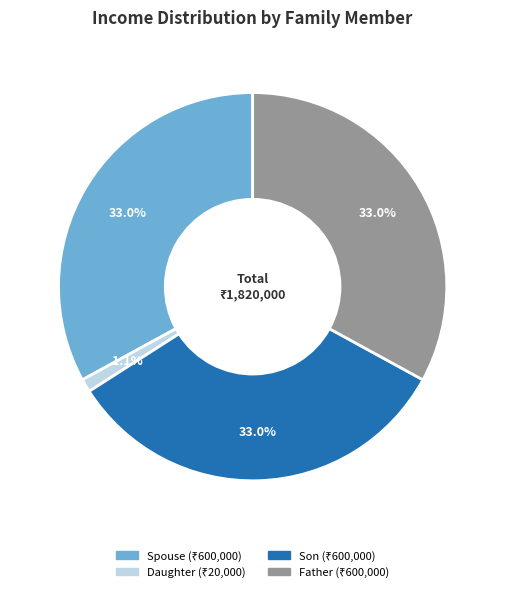

What percentage is the Son slice, to the nearest percent?

33%